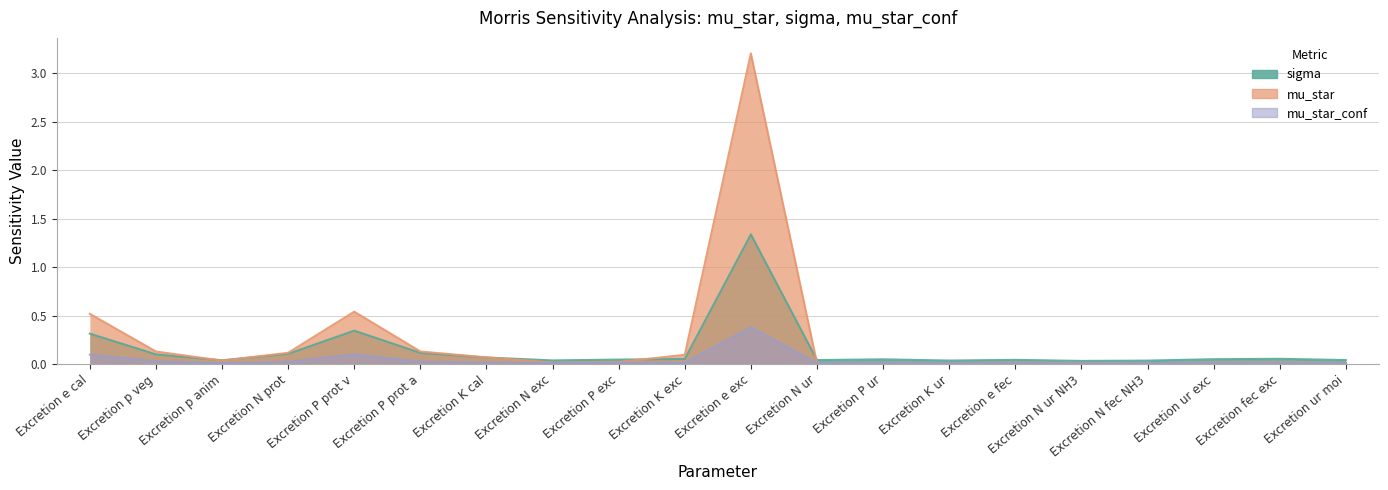

In mu_star_conf, how many points are higher than both neighbors (excluding endpoints)?

6